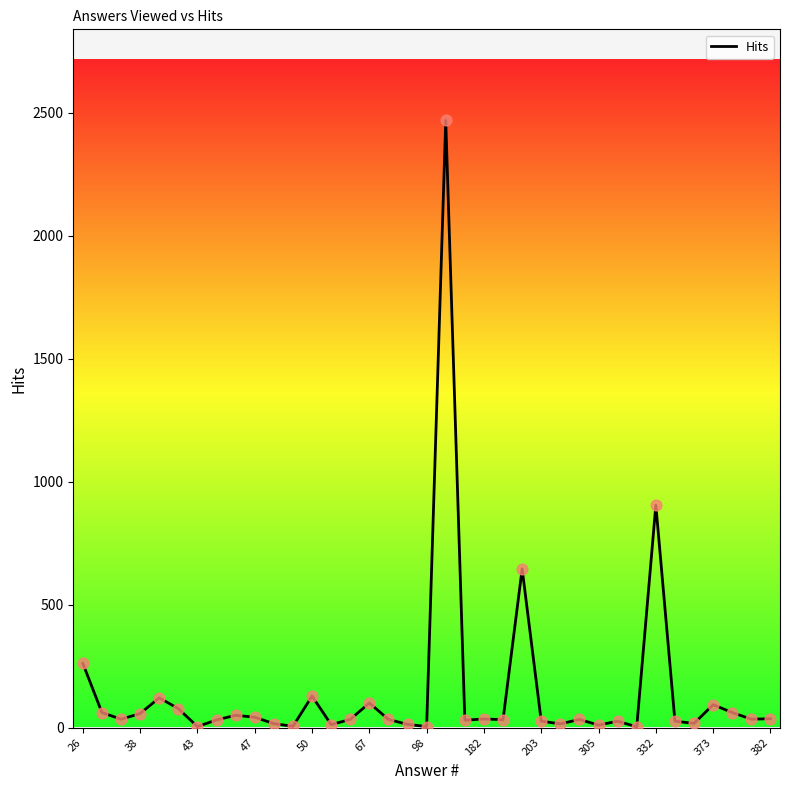

How many lines are shown in the chart?

1